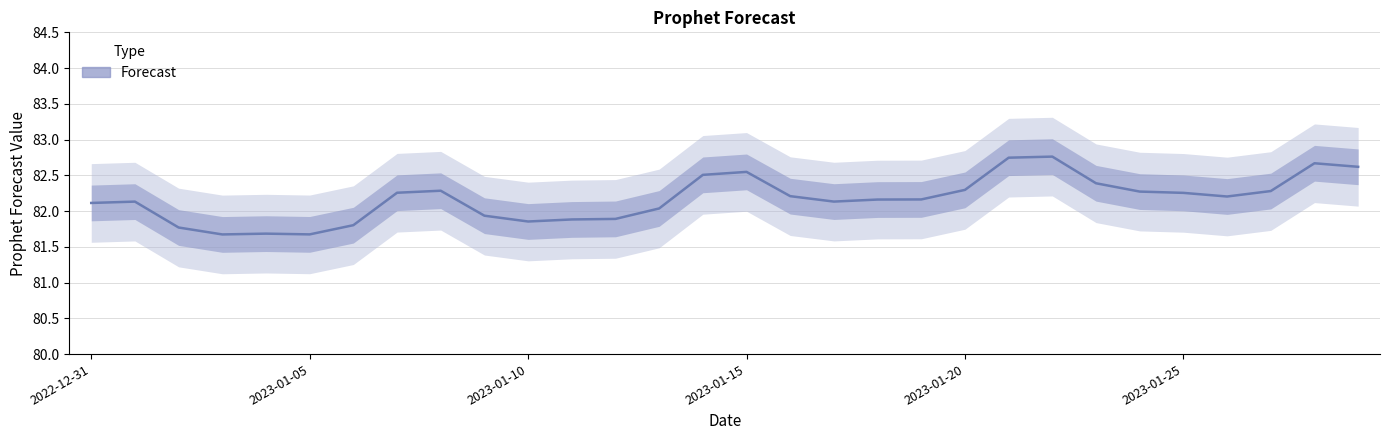

What is the difference between the second highest and second lowest values?

1.1